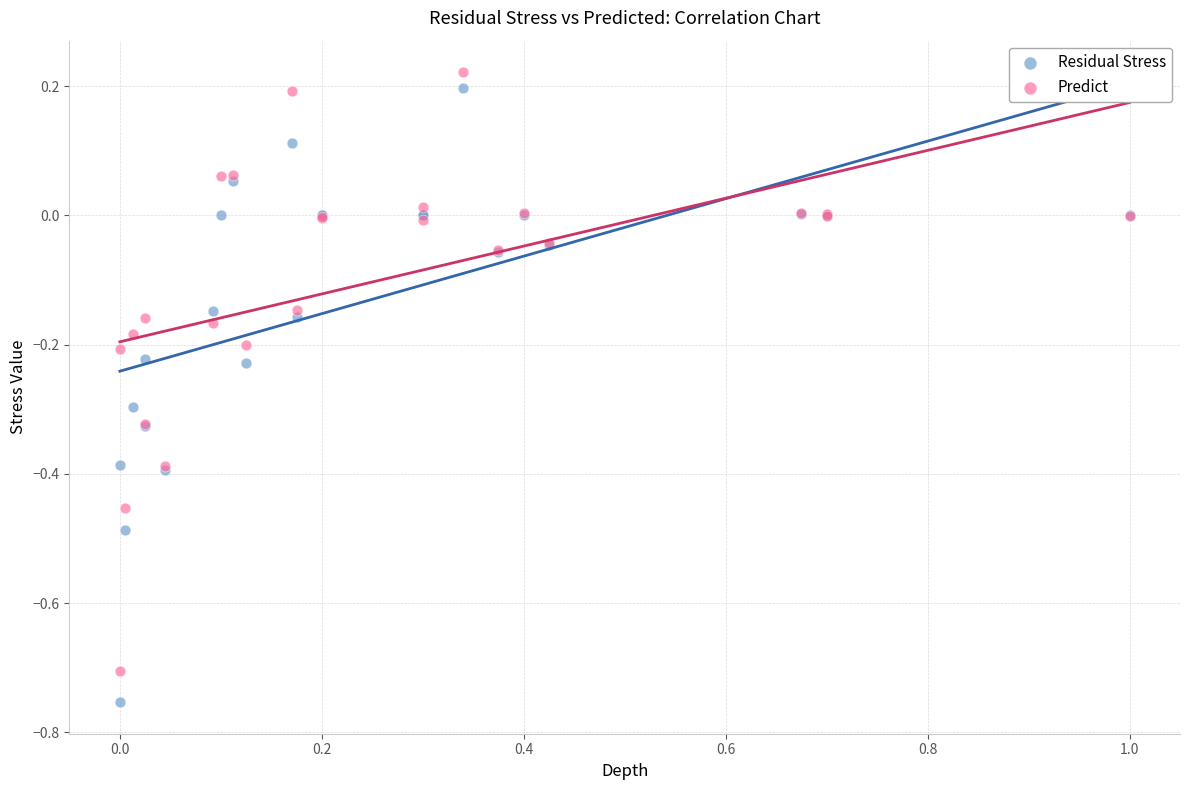

Which series has the largest Y range (max minus min)?

Residual Stress